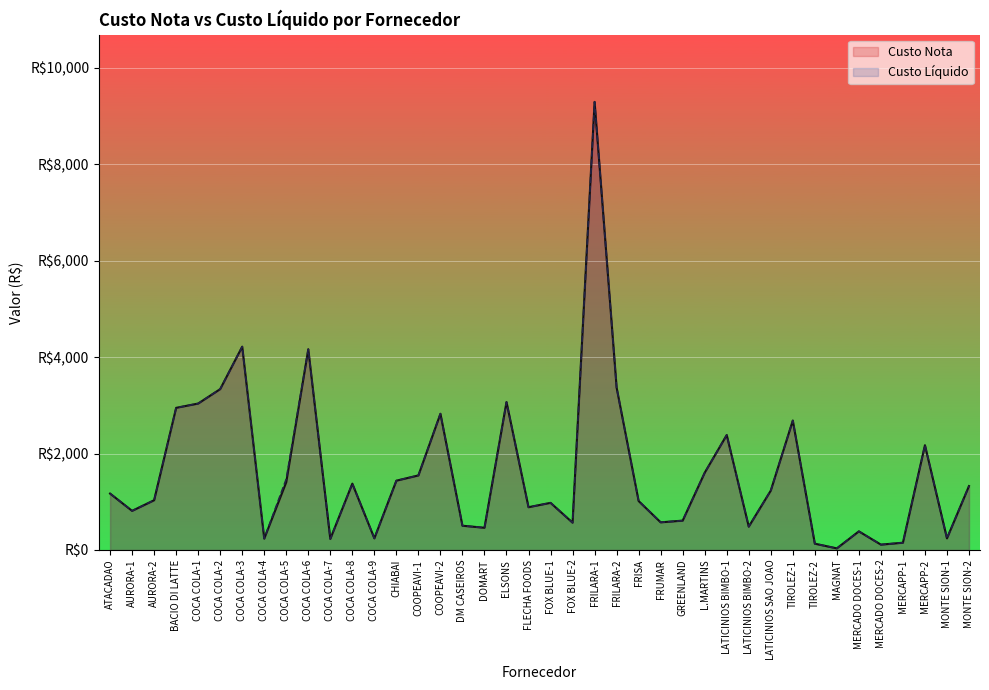

Reading left to right, what are all the values shown in this chart?

Custo Nota: ATACADAO=1170.0	AURORA-1=811.2	AURORA-2=1031.4	BACIO DI LATTE=2948.0	COCA COLA-1=3037.1	COCA COLA-2=3336.3	COCA COLA-3=4216.6	COCA COLA-4=236.0	COCA COLA-5=1405.7	COCA COLA-6=4162.9	COCA COLA-7=229.4	COCA COLA-8=1375.9	COCA COLA-9=241.4	CHIABAI=1437.3	COOPEAVI-1=1546.3	COOPEAVI-2=2825.2	DM CASEIROS=503.0	DOMART=460.5	ELSONS=3068.2	FLECHA FOODS=886.8	FOX BLUE-1=977.6	FOX BLUE-2=566.7	FRILARA-1=9293.8	FRILARA-2=3367.9	FRISA=1014.9	FRUMAR=573.1	GREENLAND=609.0	L.MARTINS=1602.0	LATICINIOS BIMBO-1=2383.7	LATICINIOS BIMBO-2=483.8	LATICINIOS SAO JOAO=1231.7	TIROLEZ-1=2684.4	TIROLEZ-2=130.5	MAGNAT=33.0	MERCADO DOCES-1=385.9	MERCADO DOCES-2=110.6	MERCAPP-1=150.6	MERCAPP-2=2173.2	MONTE SION-1=240.8	MONTE SION-2=1325.6
Custo Líquido: ATACADAO=1170.0	AURORA-1=811.2	AURORA-2=1031.4	BACIO DI LATTE=2948.0	COCA COLA-1=3037.1	COCA COLA-2=3336.3	COCA COLA-3=4216.6	COCA COLA-4=236.0	COCA COLA-5=1471.9	COCA COLA-6=4162.9	COCA COLA-7=229.4	COCA COLA-8=1375.9	COCA COLA-9=241.4	CHIABAI=1437.3	COOPEAVI-1=1546.3	COOPEAVI-2=2825.2	DM CASEIROS=503.0	DOMART=460.5	ELSONS=3068.2	FLECHA FOODS=886.8	FOX BLUE-1=977.6	FOX BLUE-2=566.7	FRILARA-1=9293.8	FRILARA-2=3367.9	FRISA=1014.9	FRUMAR=573.1	GREENLAND=609.0	L.MARTINS=1602.0	LATICINIOS BIMBO-1=2383.7	LATICINIOS BIMBO-2=483.8	LATICINIOS SAO JOAO=1231.7	TIROLEZ-1=2684.4	TIROLEZ-2=130.5	MAGNAT=33.0	MERCADO DOCES-1=385.9	MERCADO DOCES-2=110.6	MERCAPP-1=150.6	MERCAPP-2=2173.2	MONTE SION-1=240.8	MONTE SION-2=1325.6